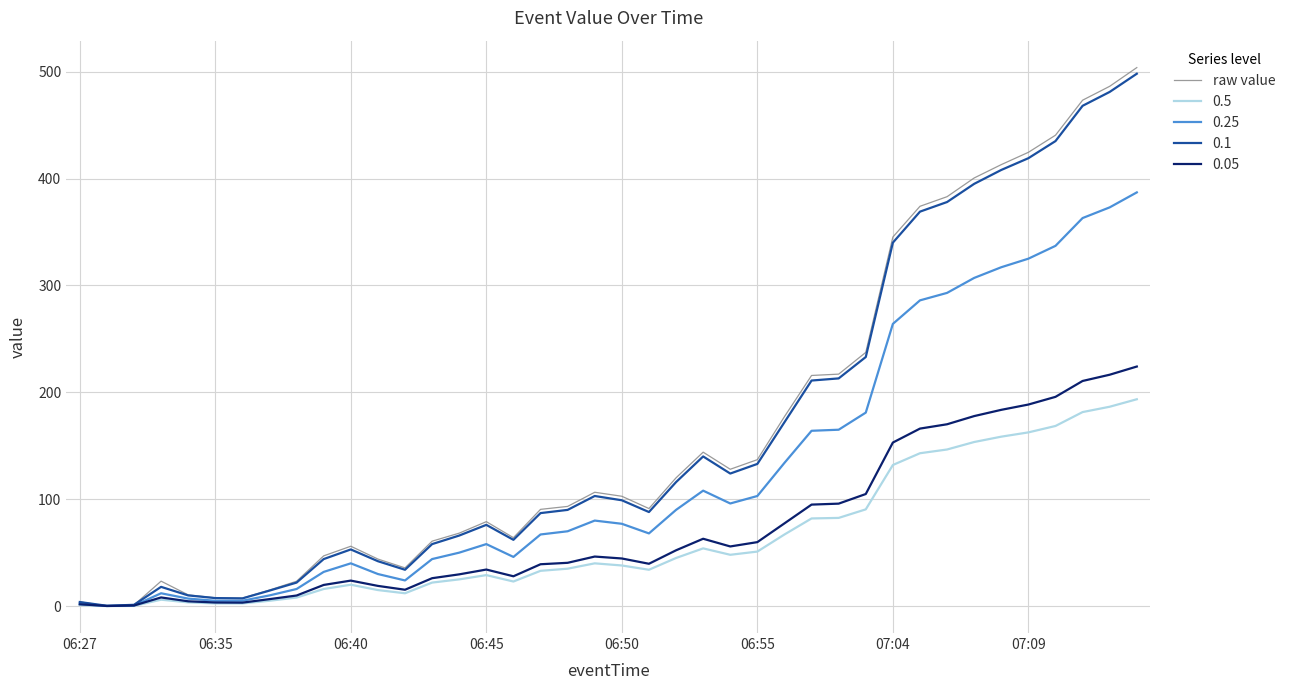

Which series has the widest spread of values?

raw value